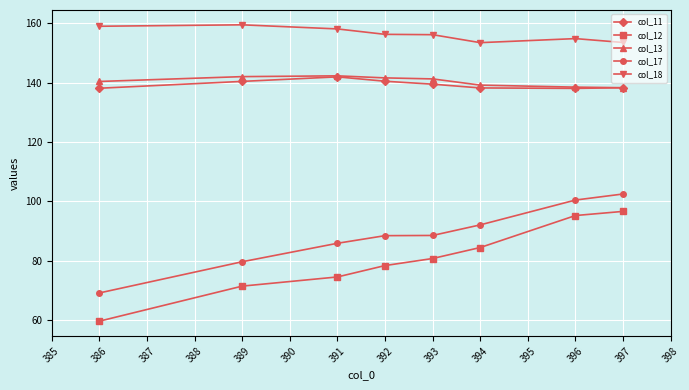

What is the maximum value for col_13?

142.3